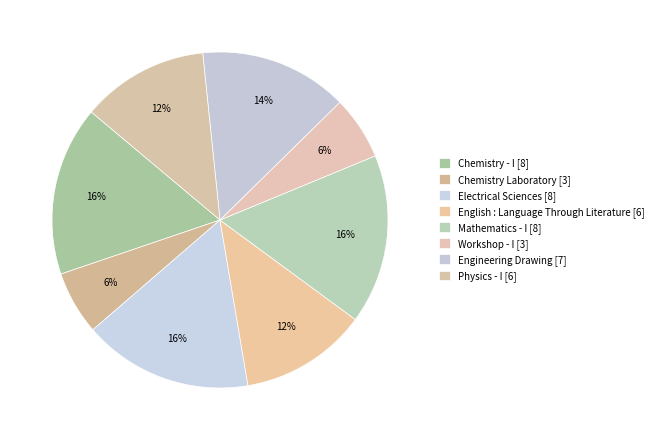

True or false: English : Language Through Literature accounts for 6% of the total.

False